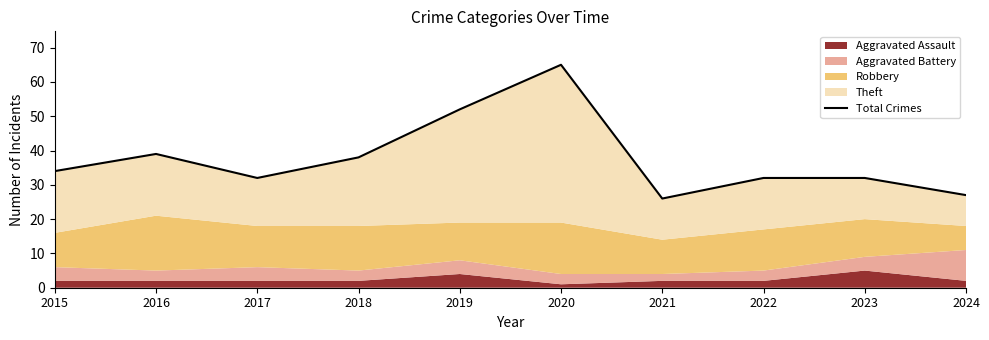

Where is the first local maximum?

2016